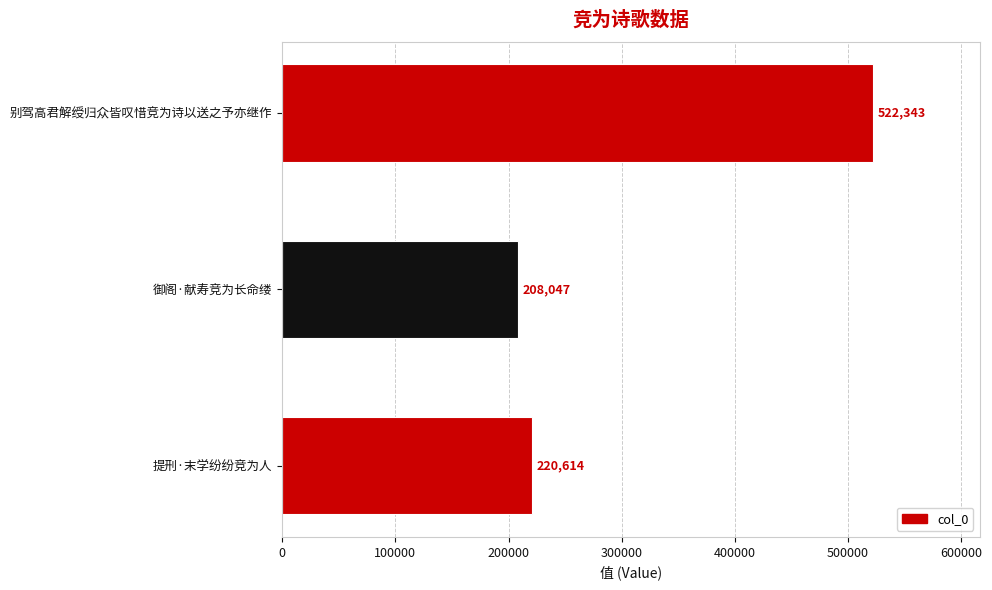

Read the value at 御阁·献寿竞为长命缕.

208047